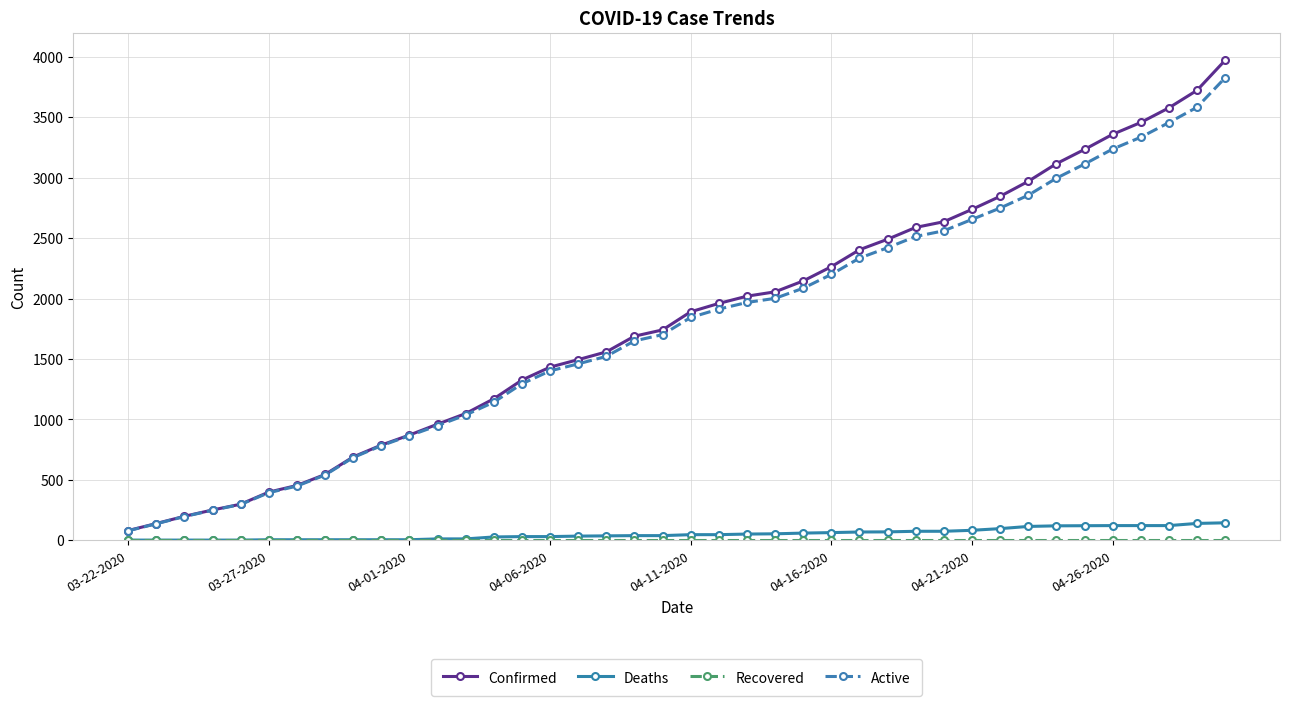

What is the maximum value shown in the chart?

3972